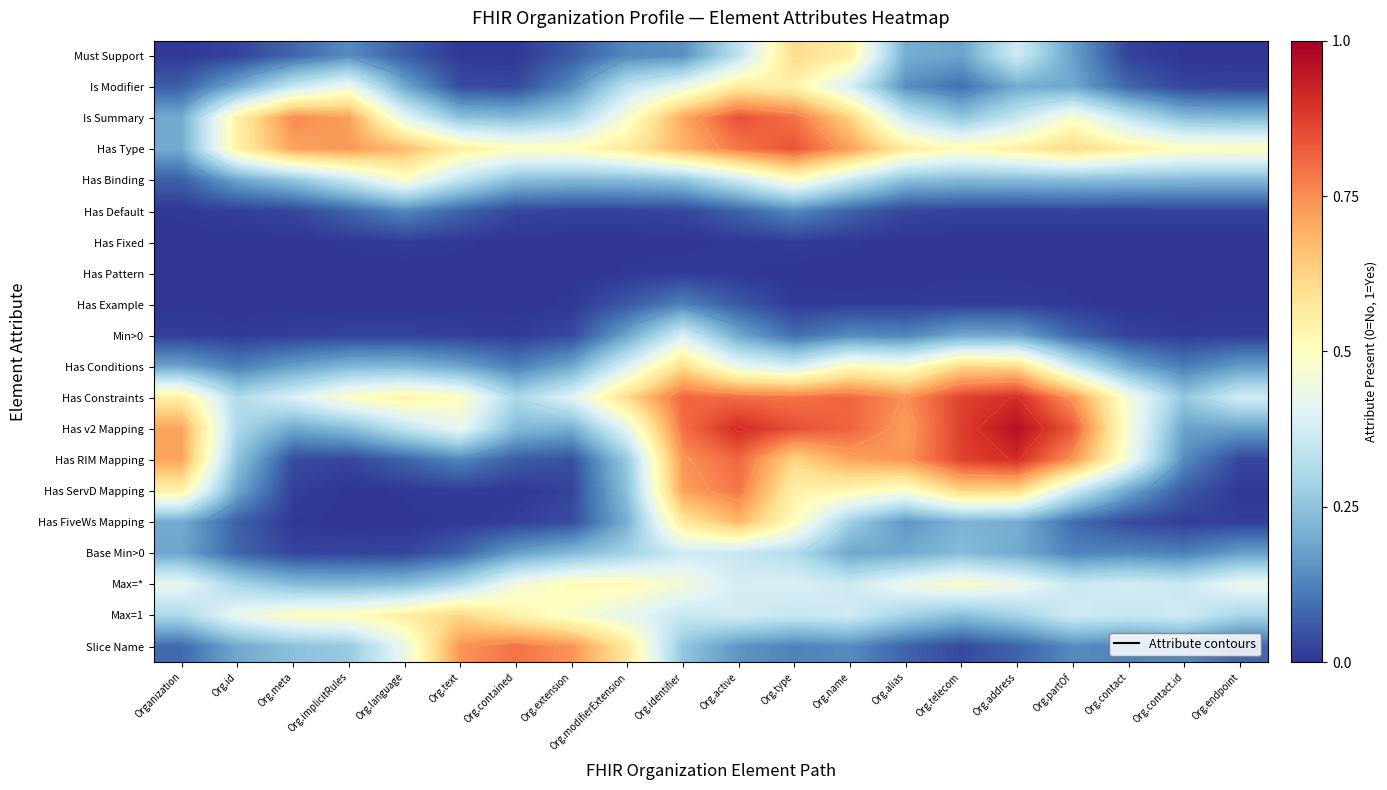

List the series in order of their peak value, lowest first.

Has Pattern, Has Fixed, Has Example, Has Default, Base Min>0, Min>0, Has Binding, Max=*, Is Modifier, Must Support, Max=1, Has Conditions, Has FiveWs Mapping, Has ServD Mapping, Slice Name, Has Type, Is Summary, Has Constraints, Has RIM Mapping, Has v2 Mapping